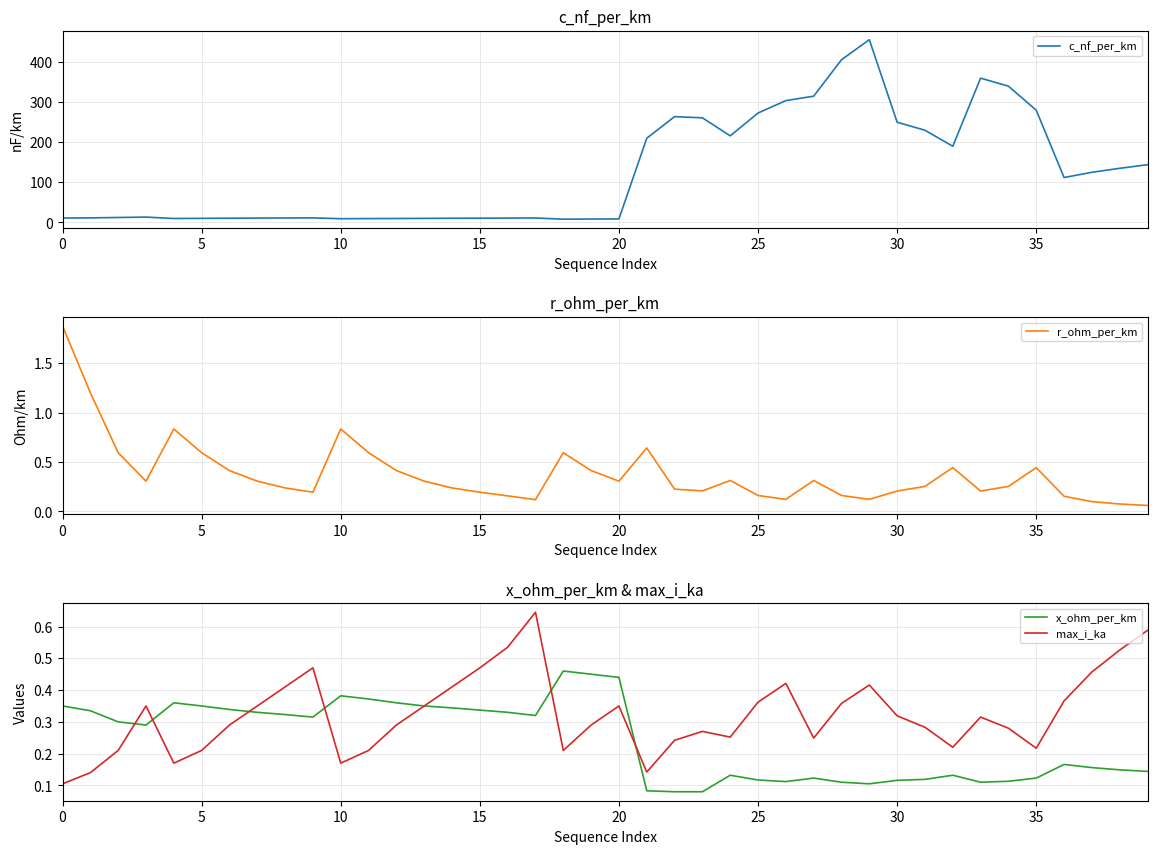

At how many categories does at least one series exceed 388?

2